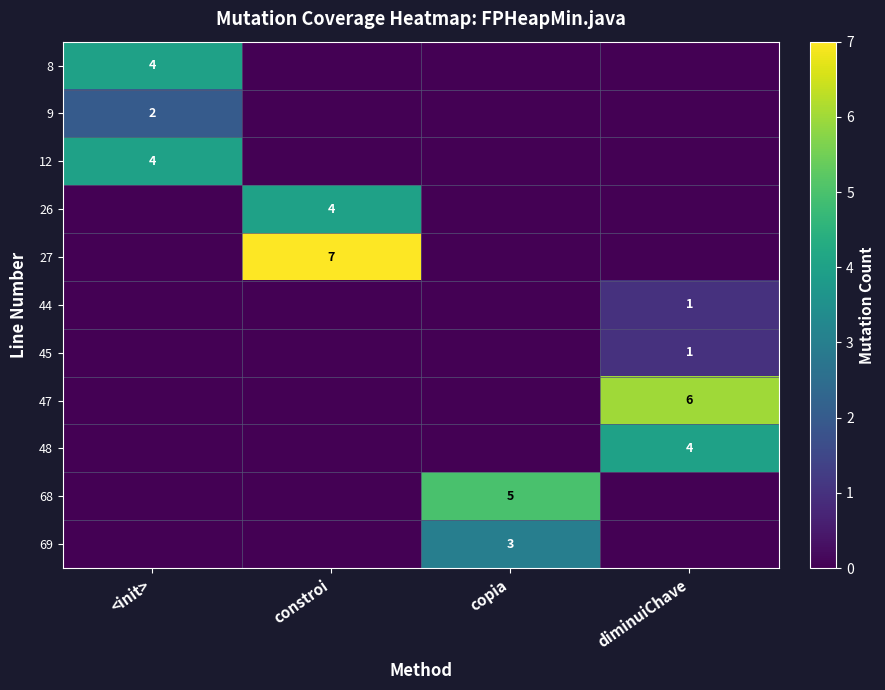

Reading left to right, list all the values displayed in this chart.

row_0: <init>=4	constroi=0	copia=0	diminuiChave=0
row_1: <init>=2	constroi=0	copia=0	diminuiChave=0
row_2: <init>=4	constroi=0	copia=0	diminuiChave=0
row_3: <init>=0	constroi=4	copia=0	diminuiChave=0
row_4: <init>=0	constroi=7	copia=0	diminuiChave=0
row_5: <init>=0	constroi=0	copia=0	diminuiChave=1
row_6: <init>=0	constroi=0	copia=0	diminuiChave=1
row_7: <init>=0	constroi=0	copia=0	diminuiChave=6
row_8: <init>=0	constroi=0	copia=0	diminuiChave=4
row_9: <init>=0	constroi=0	copia=5	diminuiChave=0
row_10: <init>=0	constroi=0	copia=3	diminuiChave=0